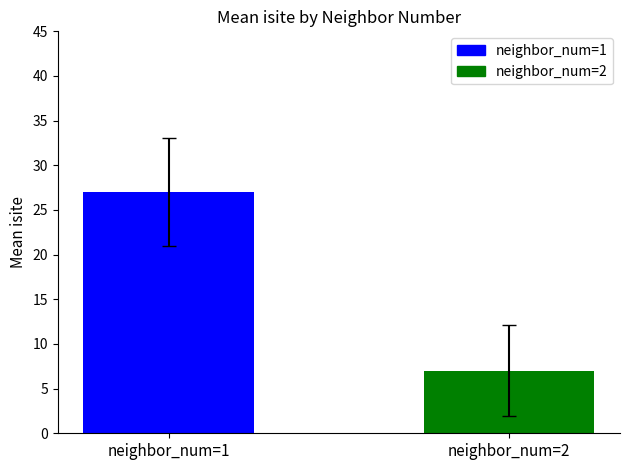

What is the average value?

17